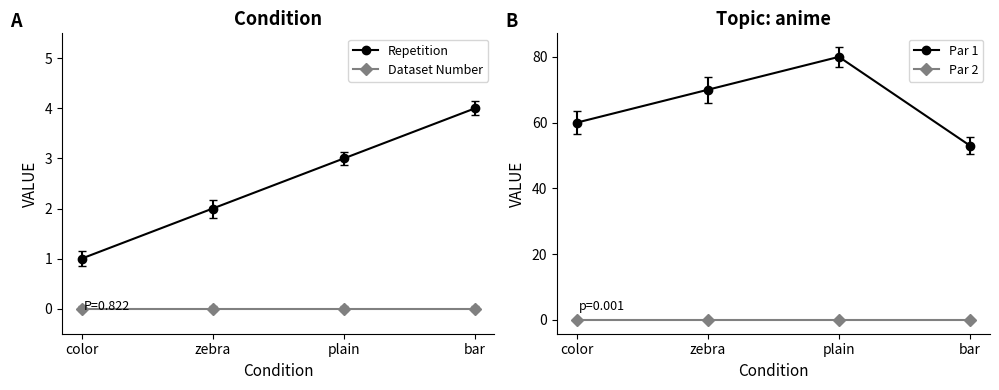

List the series in order of their peak value, lowest first.

Dataset Number, Par 2, Repetition, Par 1